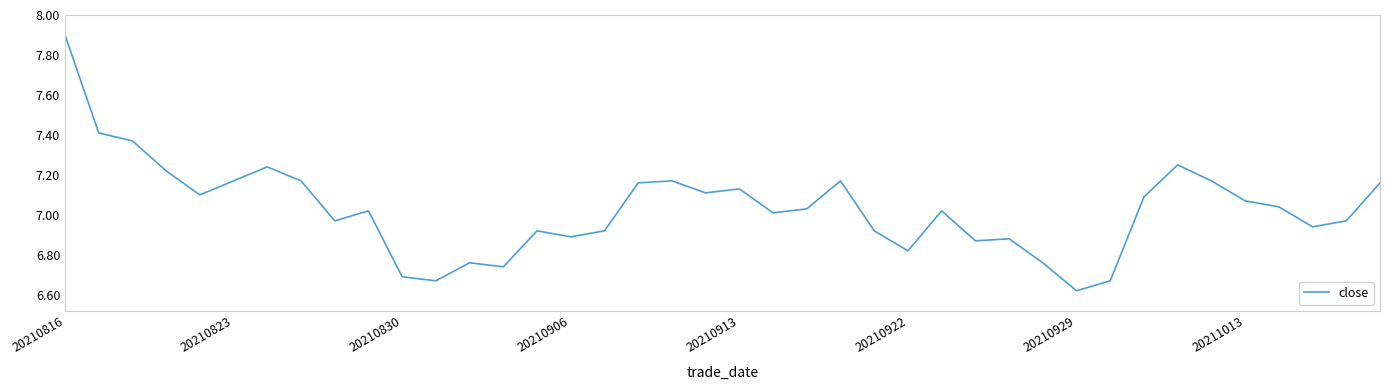

What is the difference between the second highest and minimum values?

0.8